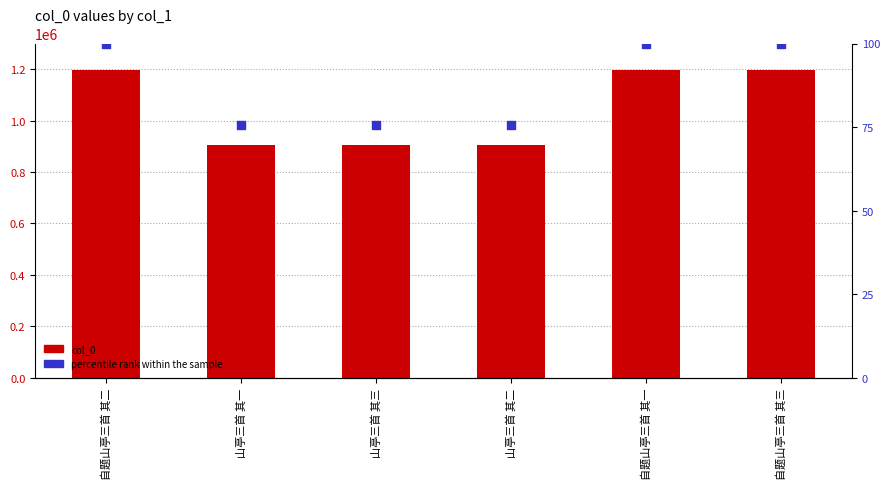

What is the total value across all series at 山亭三首 其二?

904601.6